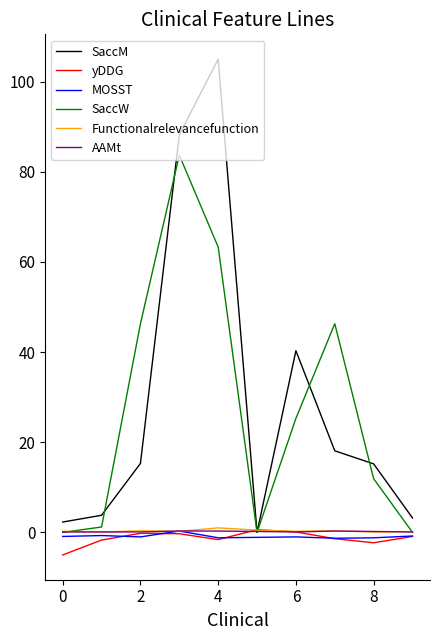

Is this an area chart (filled region under the line)?

No